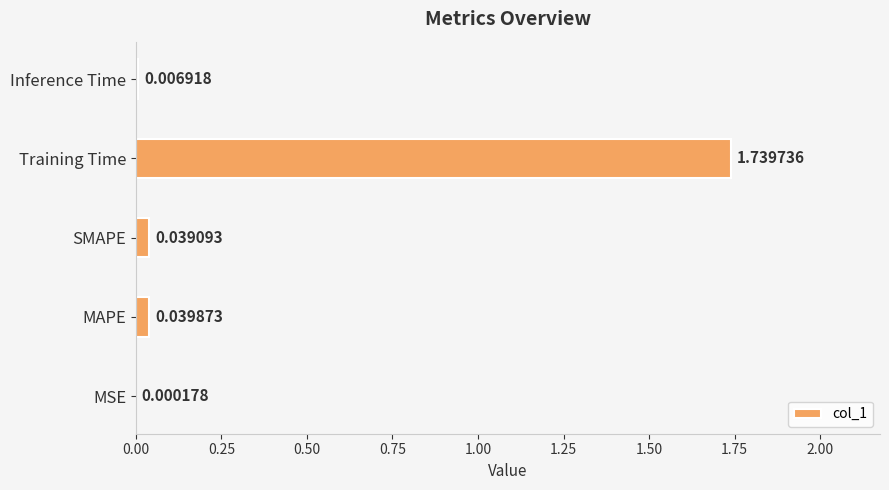

Which has a higher value, MSE or SMAPE?

SMAPE